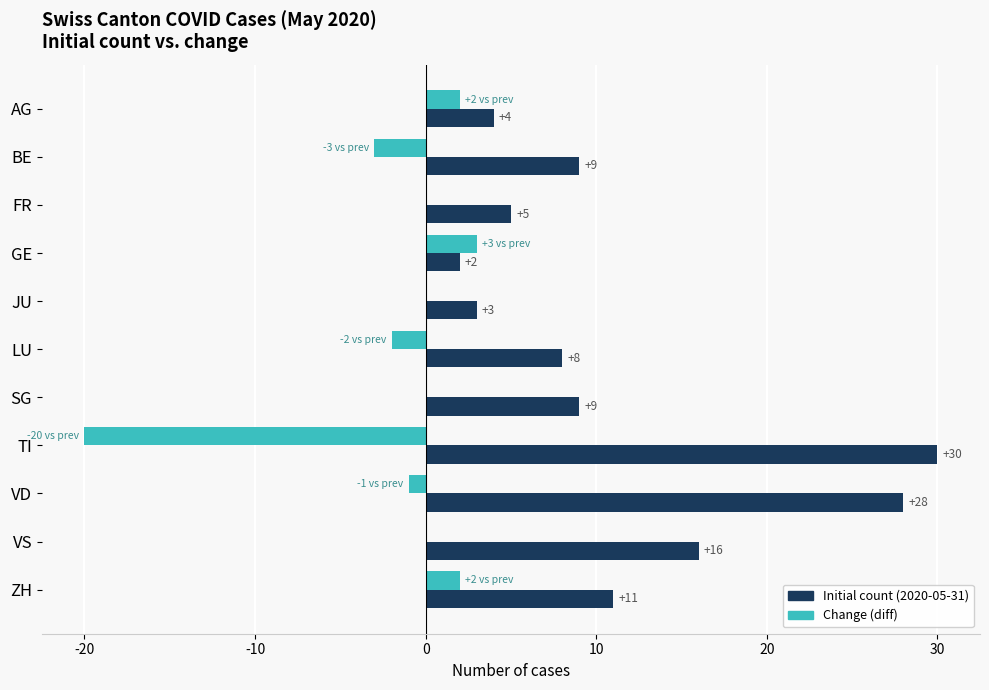

Where is Change (diff) nearest to the value -8?

BE